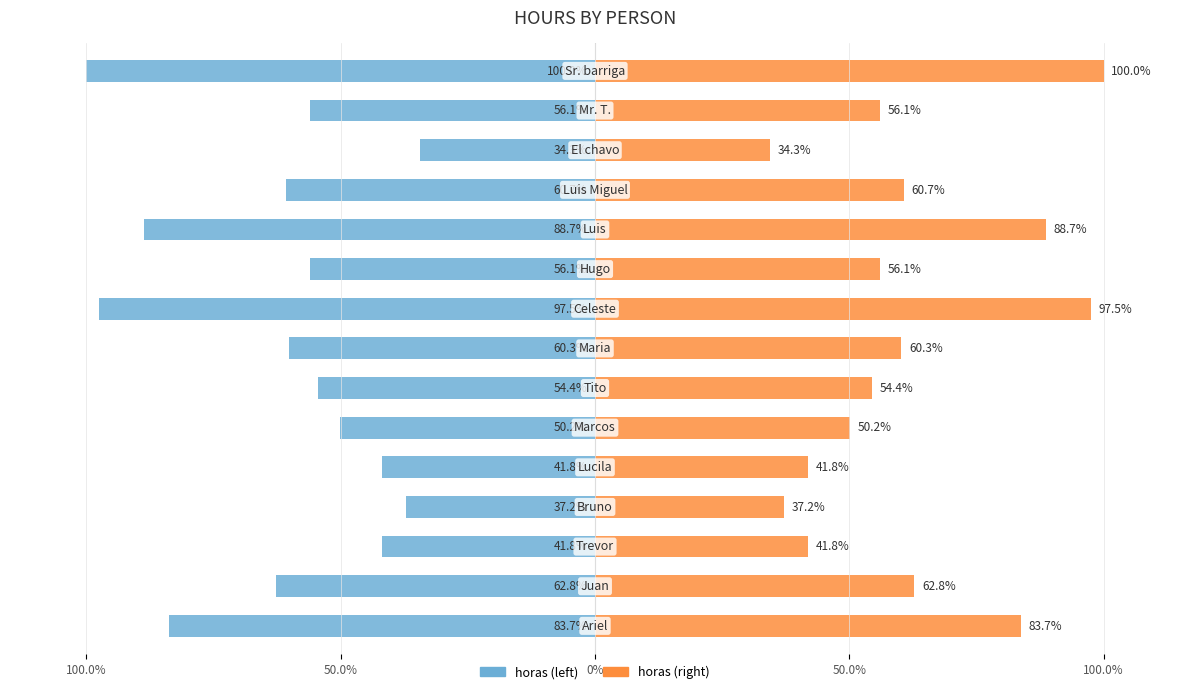

Reading left to right, extract all data points from this chart.

horas (left): -83.7	-62.8	-41.8	-37.2	-41.8	-50.2	-54.4	-60.3	-97.5	-56.1	-88.7	-60.7	-34.3	-56.1	-100.0
horas (right): 83.7	62.8	41.8	37.2	41.8	50.2	54.4	60.3	97.5	56.1	88.7	60.7	34.3	56.1	100.0